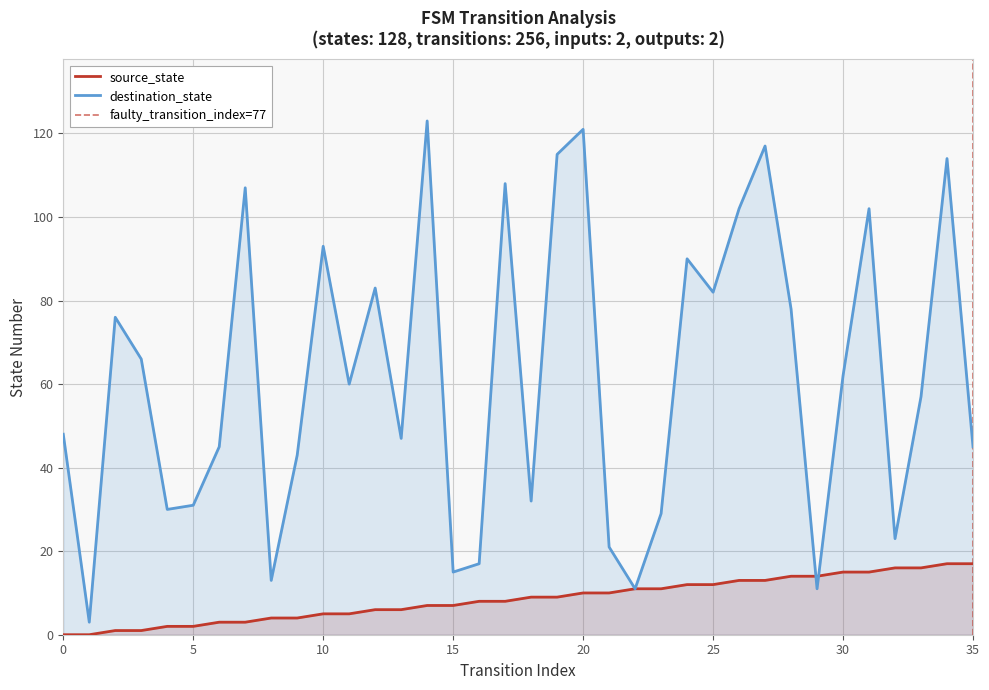

Is it true that destination_state equals 47 at 13?

True